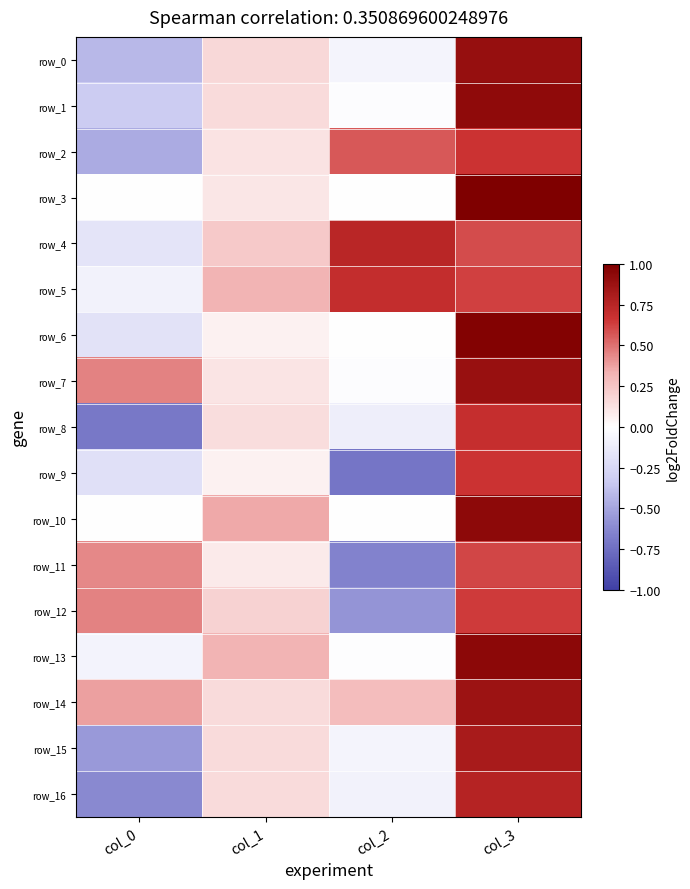

What is the lowest value of the row_9 series?

-0.7